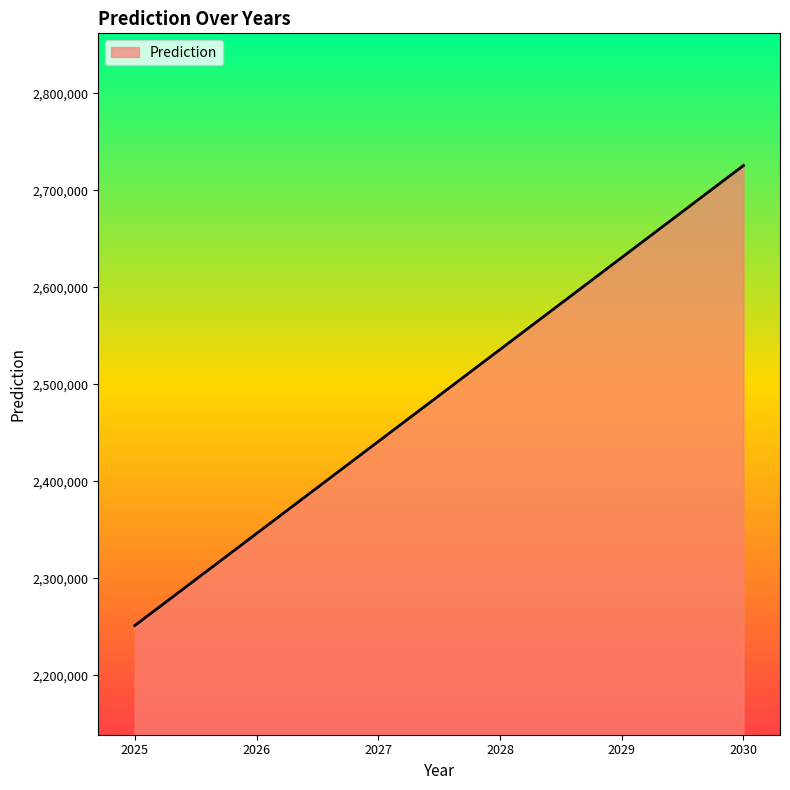

Approximately how many times larger is the value at 2026 compared to 2028?

0.9